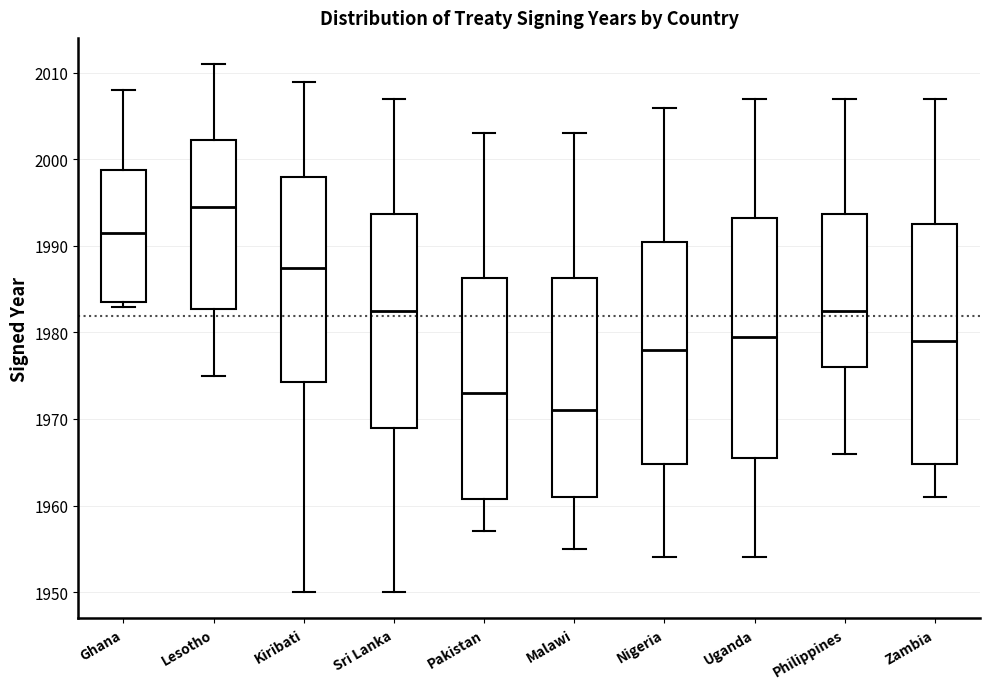

Reading left to right, transcribe this box plot: for each box, give where its median line is, the range the box spans, and where its two whiskers end, as read against the y-axis. The values are not printed on the chart, so give them approximately, as read against the axis.

Ghana: median 1992, box 1984 to 1999, whiskers 1983 to 2008
Lesotho: median 1995, box 1983 to 2002, whiskers 1975 to 2011
Kiribati: median 1988, box 1974 to 1998, whiskers 1950 to 2009
Sri Lanka: median 1983, box 1969 to 1994, whiskers 1950 to 2007
Pakistan: median 1973, box 1961 to 1986, whiskers 1957 to 2003
Malawi: median 1971, box 1961 to 1986, whiskers 1955 to 2003
Nigeria: median 1978, box 1965 to 1991, whiskers 1954 to 2006
Uganda: median 1980, box 1966 to 1993, whiskers 1954 to 2007
Philippines: median 1983, box 1976 to 1994, whiskers 1966 to 2007
Zambia: median 1979, box 1965 to 1993, whiskers 1961 to 2007